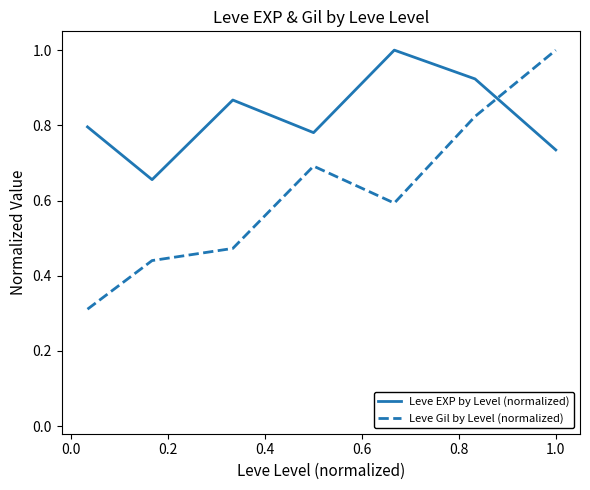

Which series ends up on top after the final intersection of Leve Gil by Level (normalized) and Leve EXP by Level (normalized)?

Leve Gil by Level (normalized)